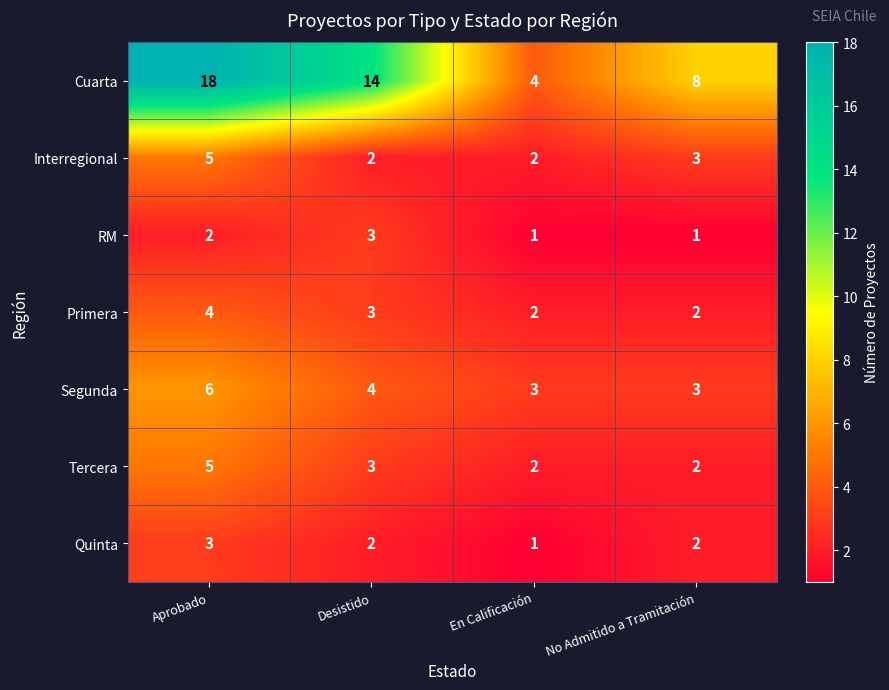

What is the greatest value displayed?

18